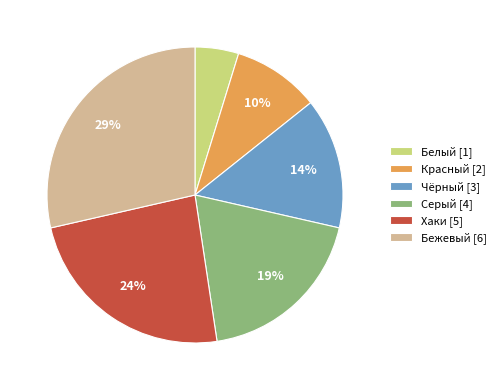

True or false: Белый accounts for 5% of the total.

True